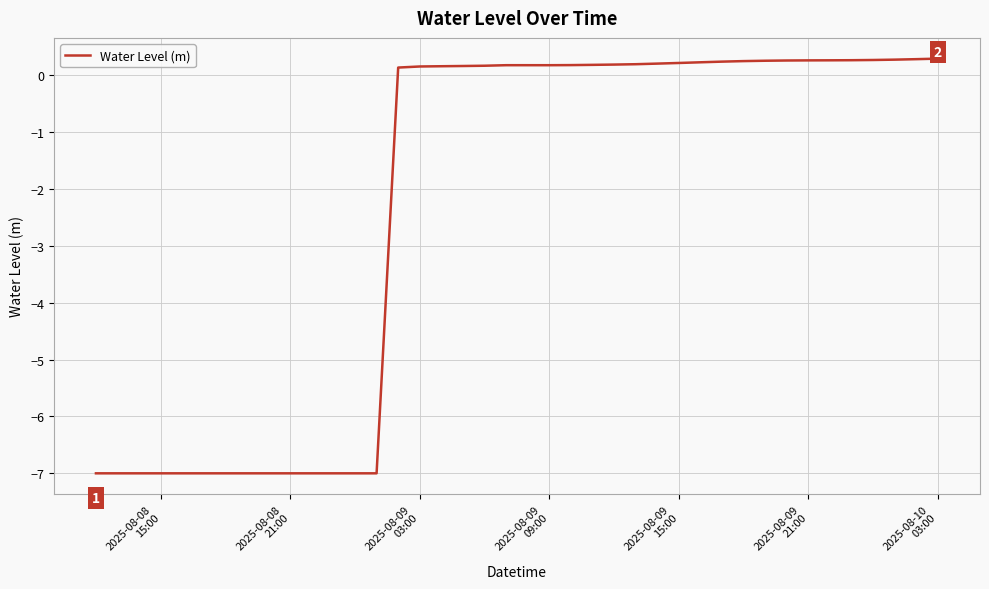

Is this an area chart (filled region under the line)?

No